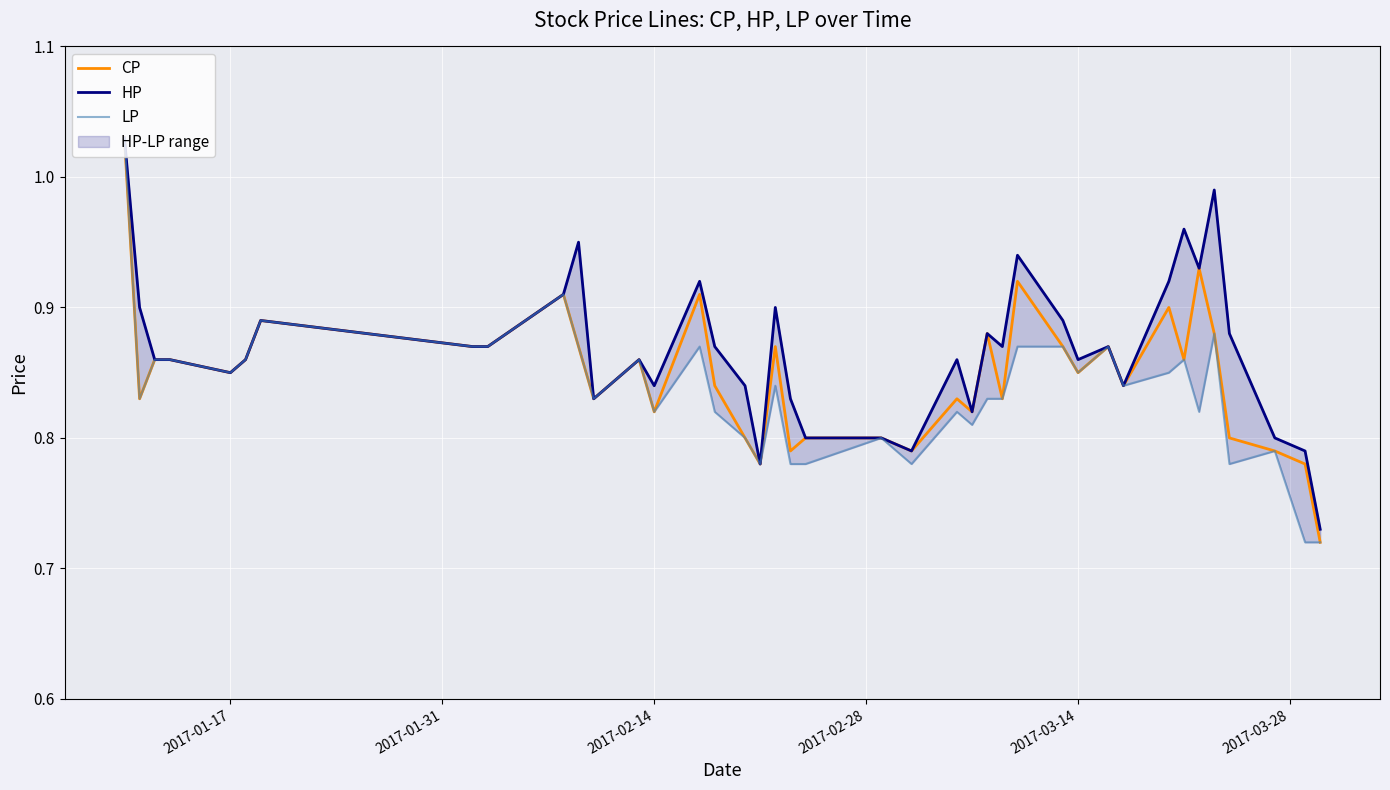

Does the chart display data point markers on the line(s)?

No